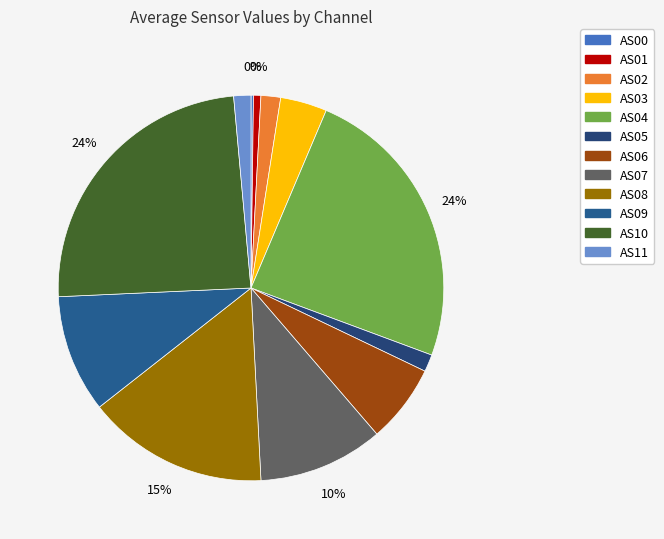

To the nearest percent, what percentage of the pie is AS01?

1%